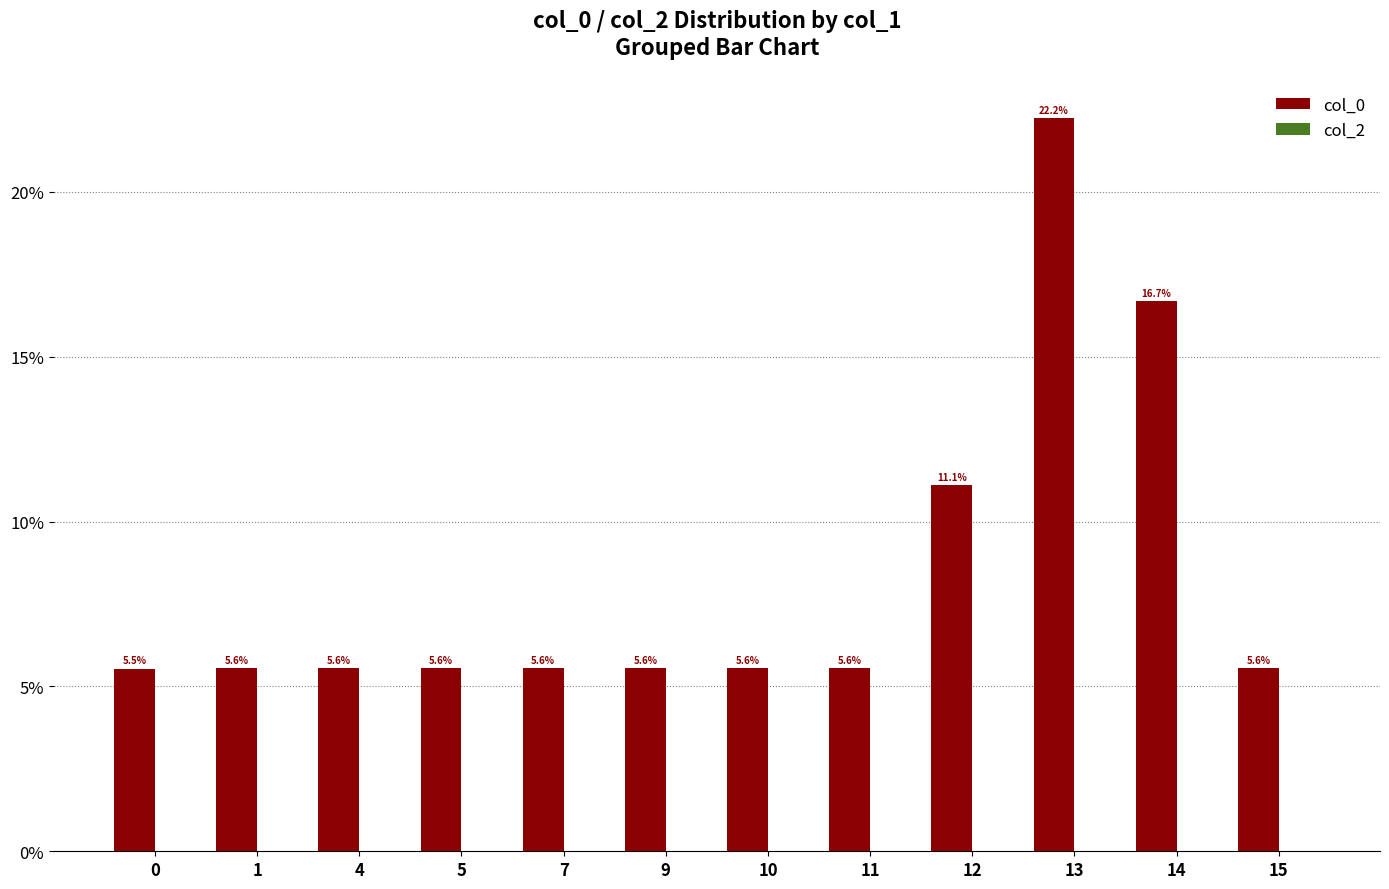

Count the number of data series in this chart.

1